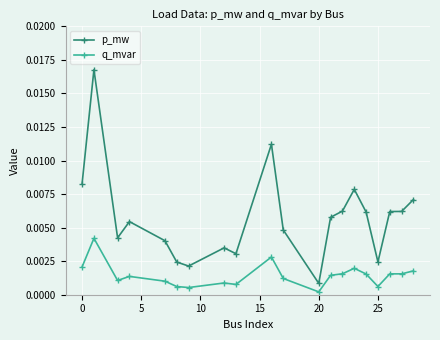

True or false: q_mvar has more than 2 points higher than both neighbors.

True